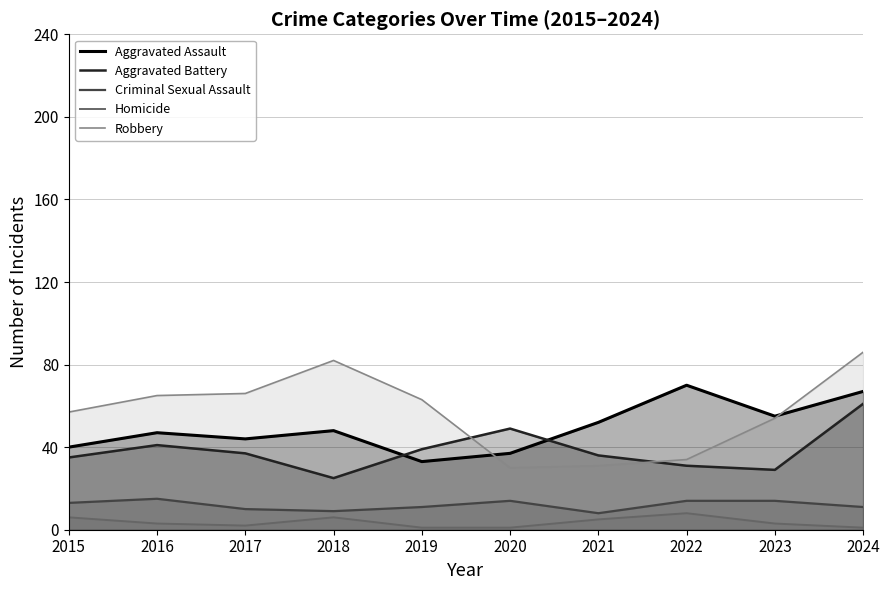

List the series in order of their peak value, highest first.

Robbery, Aggravated Assault, Aggravated Battery, Criminal Sexual Assault, Homicide